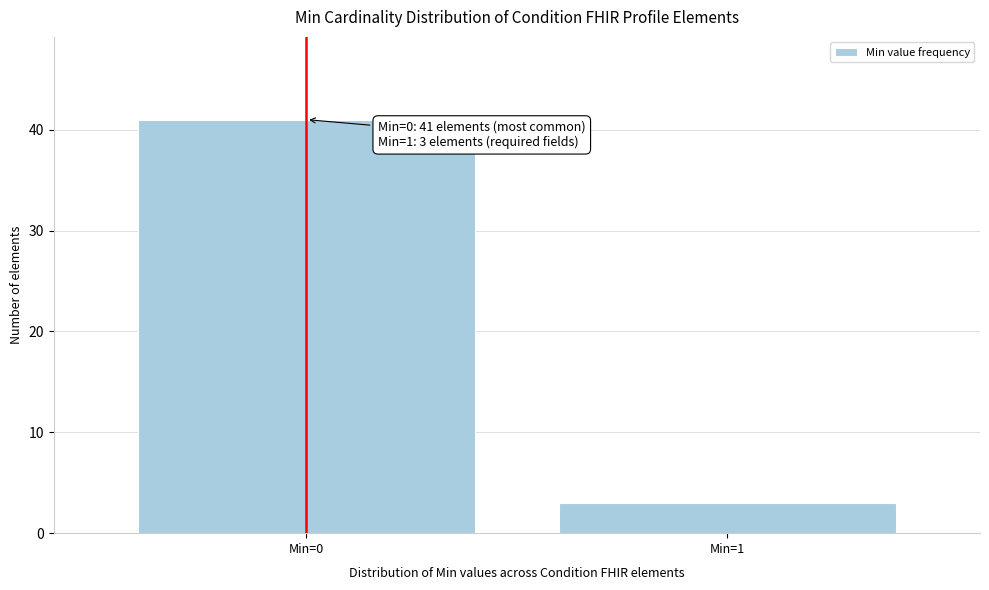

Reading left to right, transcribe all the data shown in this chart.

41	3